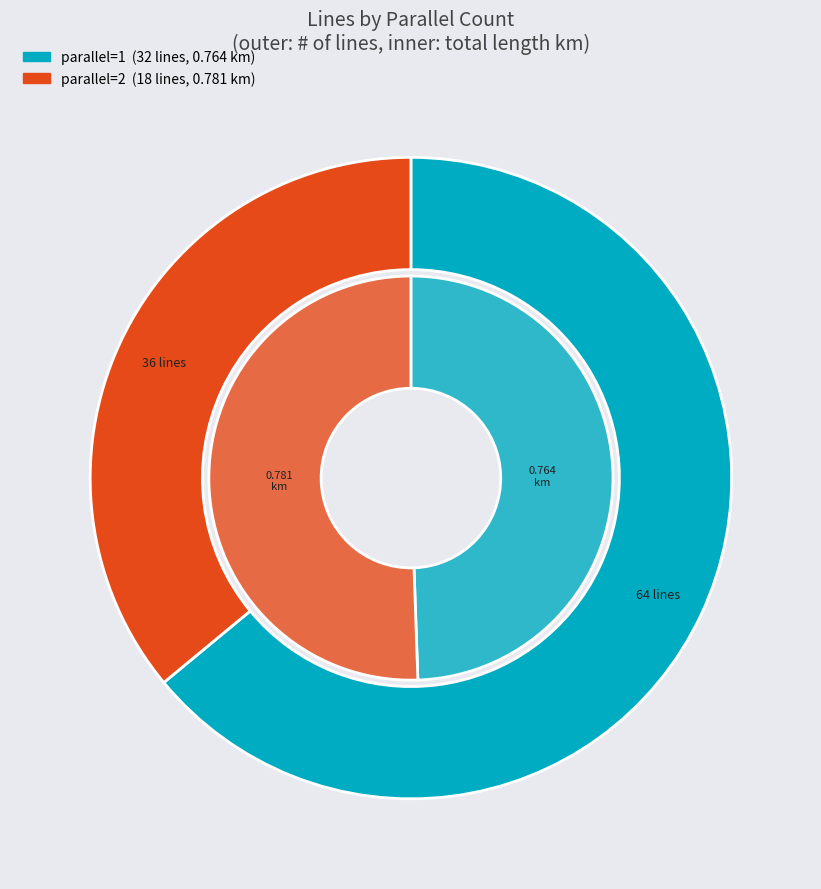

What is the total percentage of parallel=2 and parallel=1?

100.0%